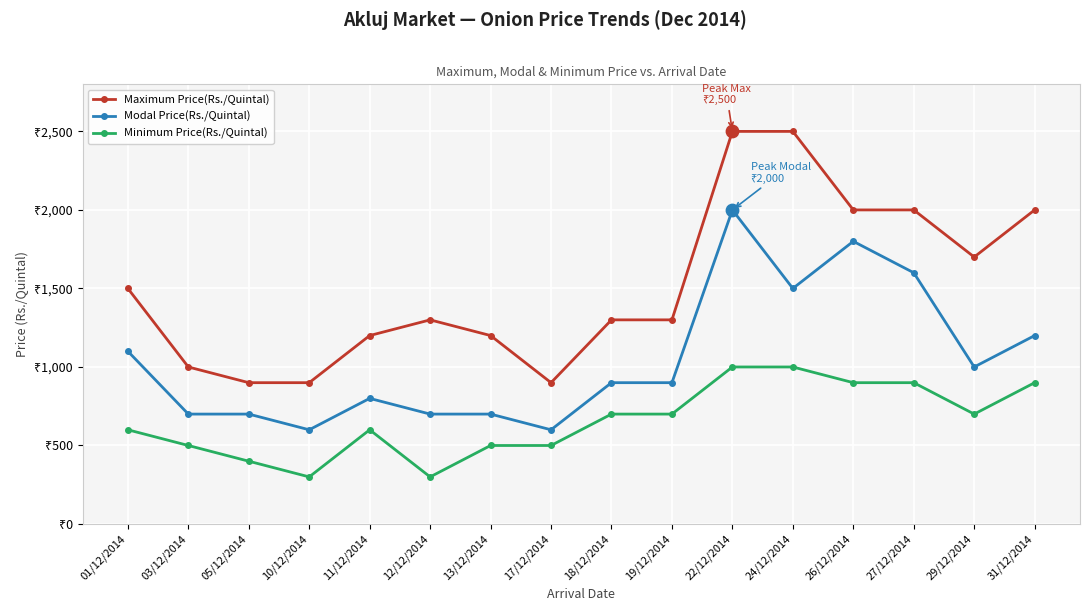

At which category is the sum across all series the highest?

22/12/2014